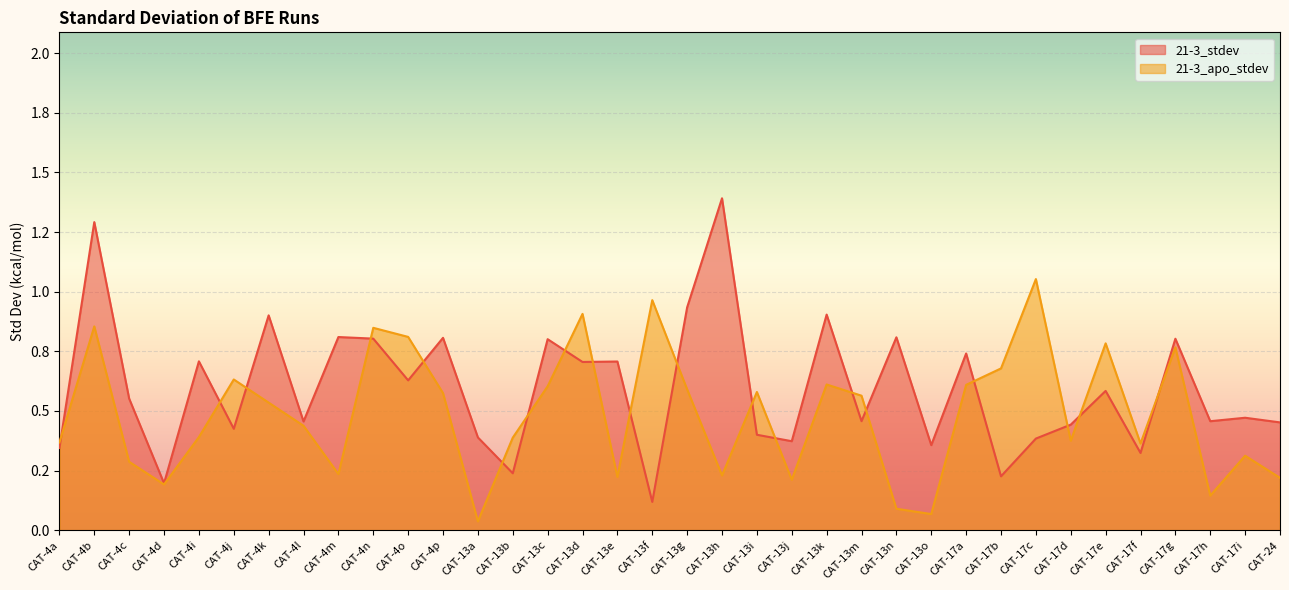

Which category has the lowest value in the 21-3_apo_stdev series?

CAT-13a